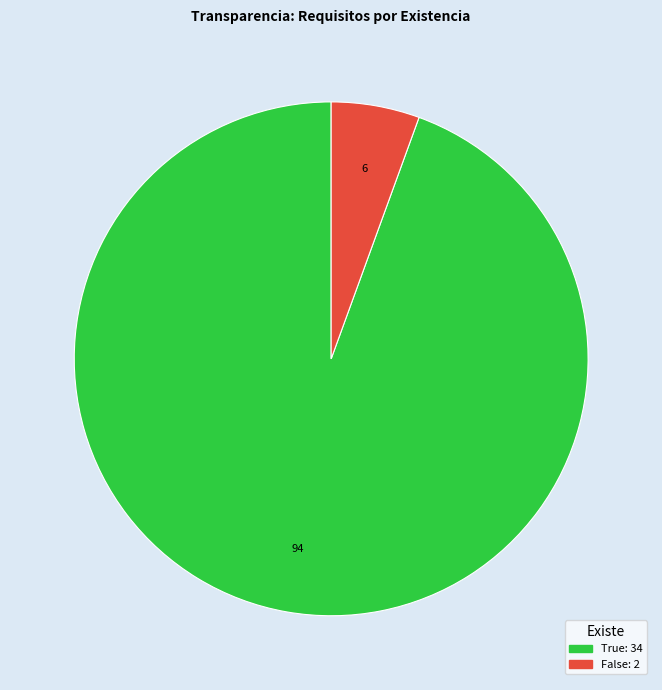

Do False and True together represent more than half of the pie?

Yes